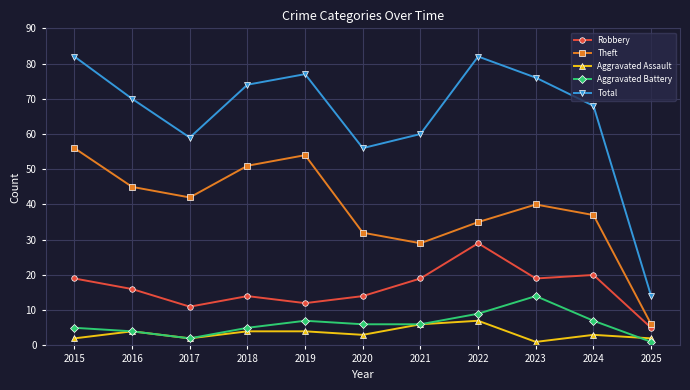

True or false: Robbery and Theft cross at least once.

False